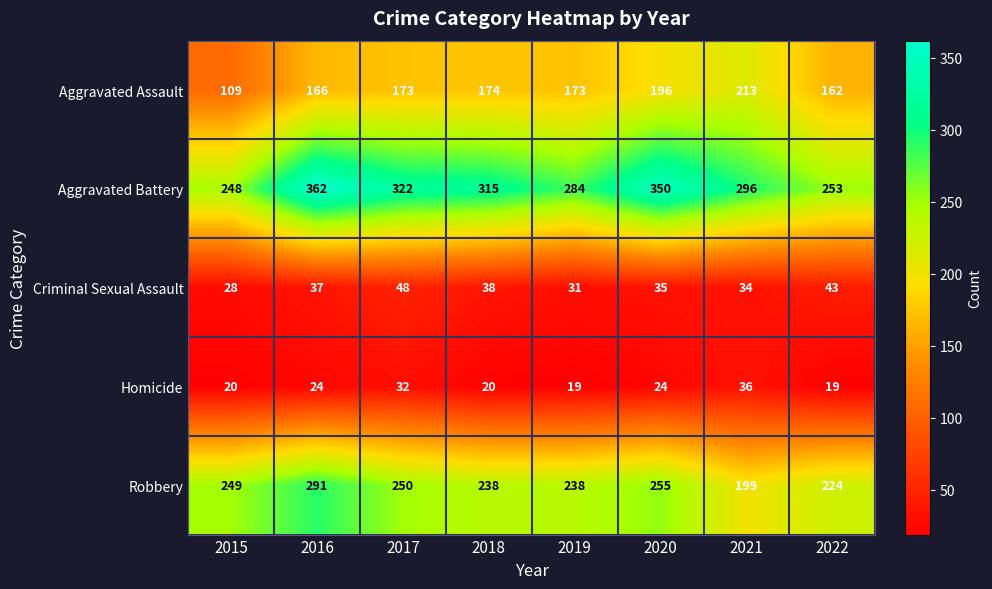

Is the value of Aggravated Assault at 2016 greater than the value of Aggravated Battery at 2021?

No